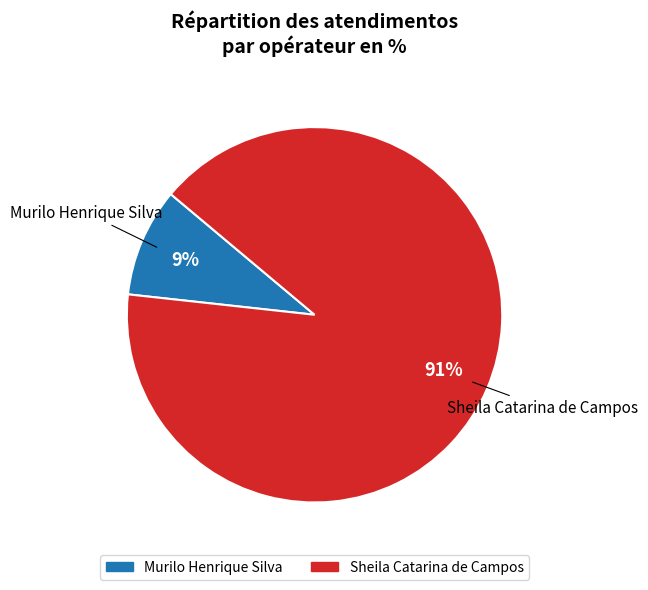

Between Sheila Catarina de Campos and Murilo Henrique Silva, which is larger?

Sheila Catarina de Campos